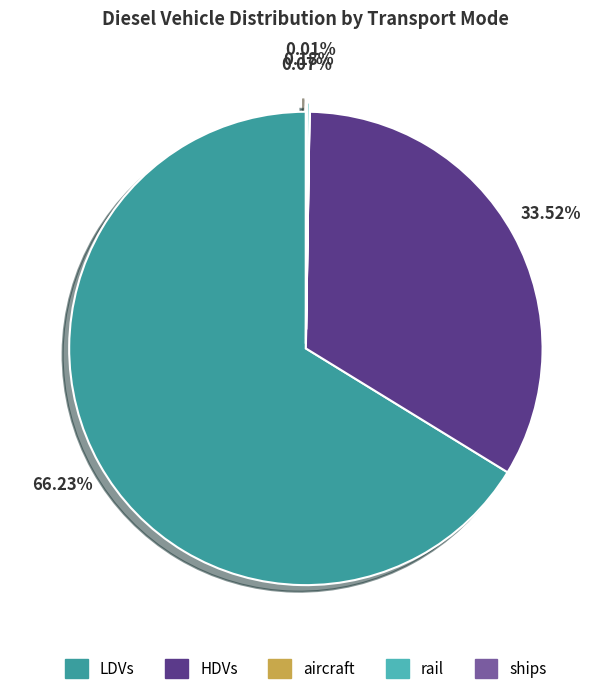

Combined, do rail and ships account for over 50%?

No